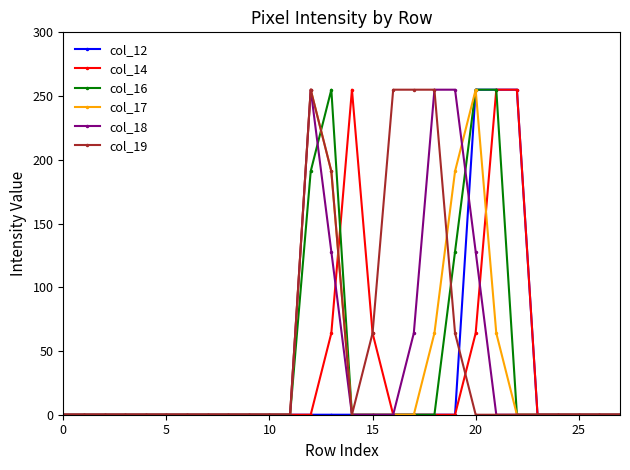

What is the value of the col_18 point at the 13th from the left?

255